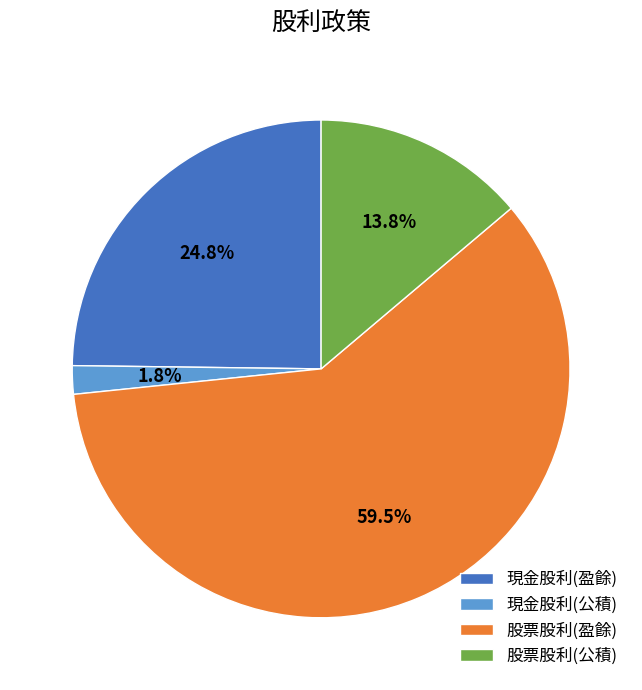

What is the majority slice?

股票股利(盈餘)